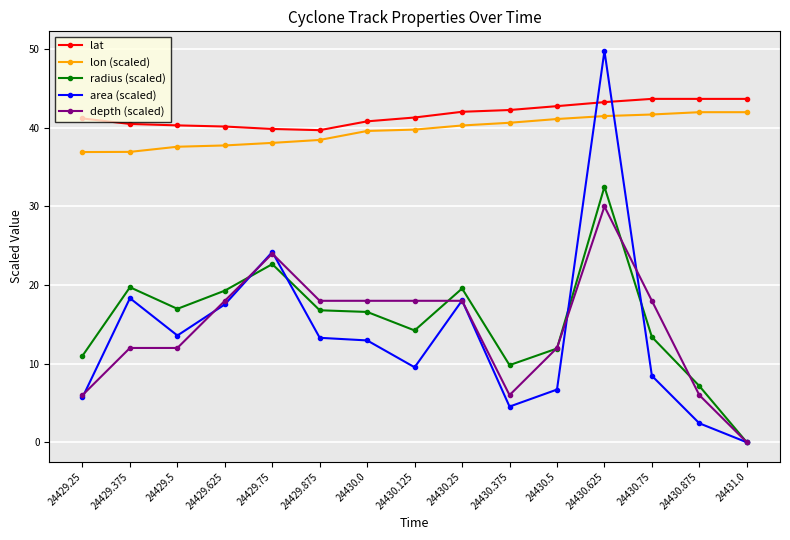

What is the difference between the second highest and second lowest values in the radius (scaled) series?

15.5